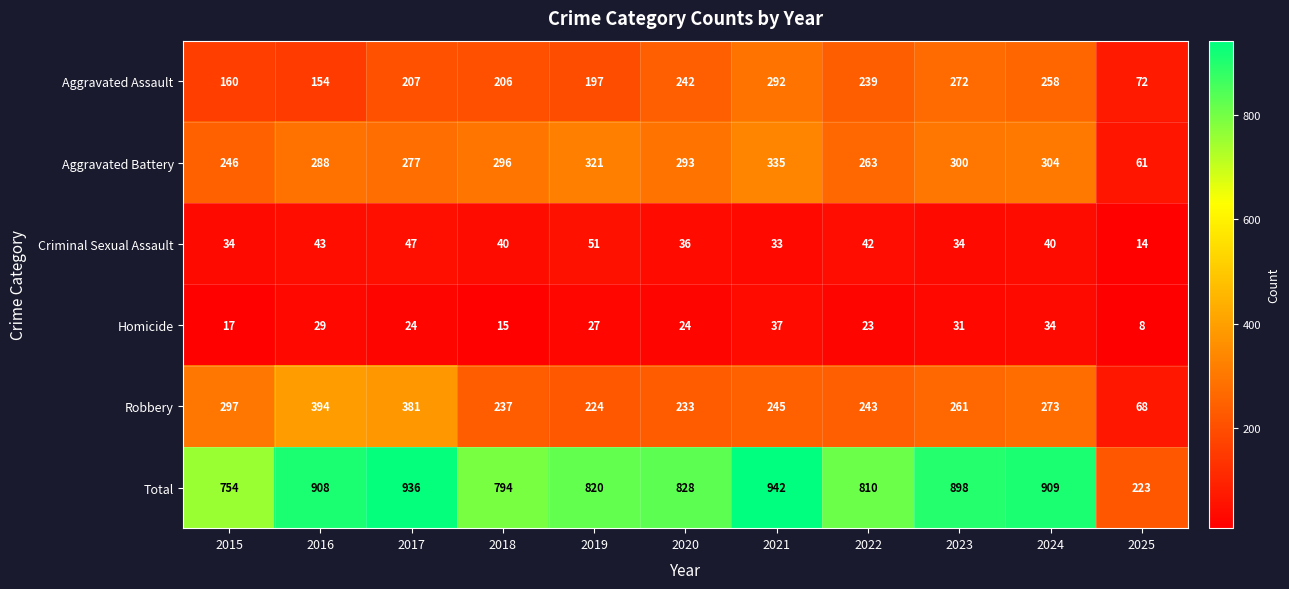

What is the difference between the maximum and minimum values in the Total series?

719